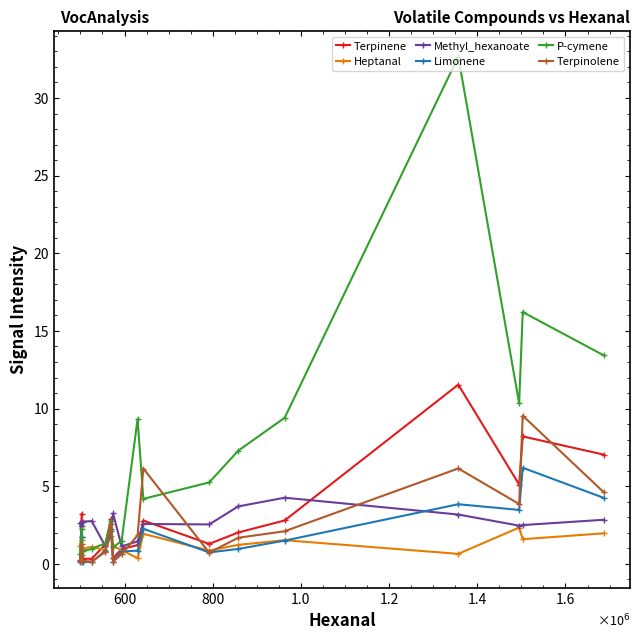

What is the sum of all P-cymene values?

119933602